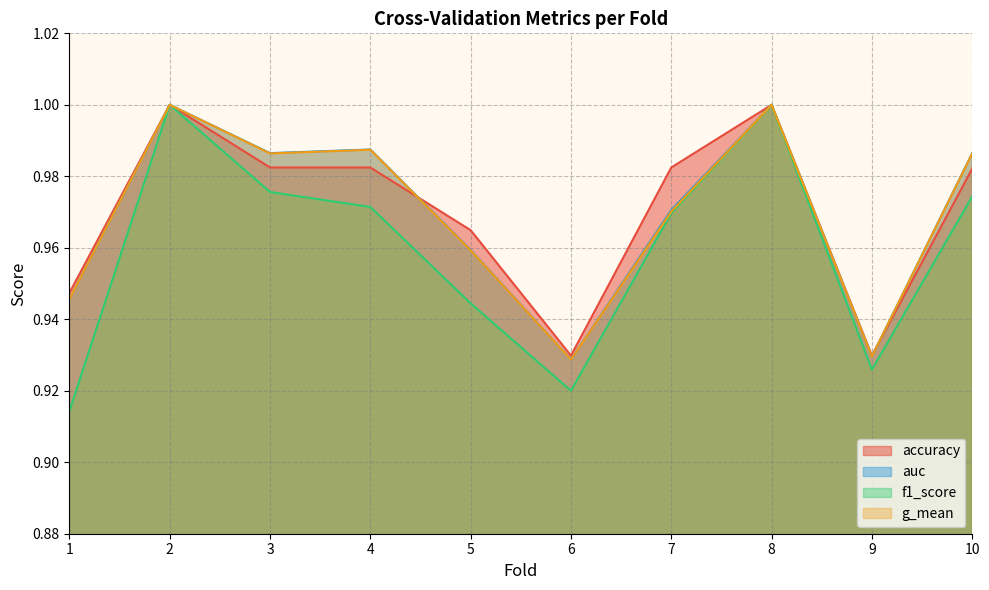

Which has a higher value, 6 or 5?

5